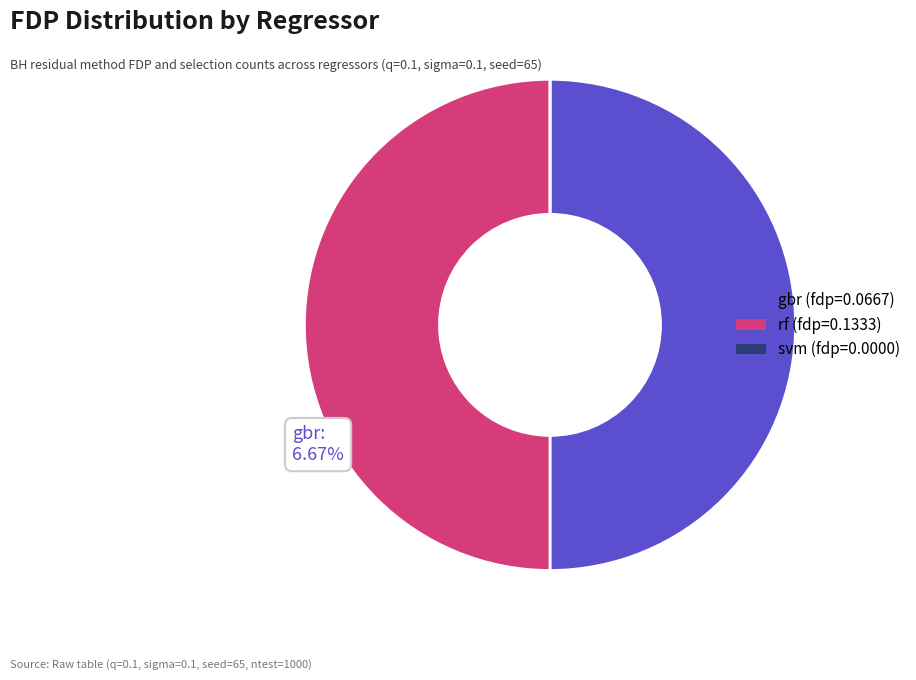

To the nearest percent, what is the difference between the largest and smallest slice percentages?

67%